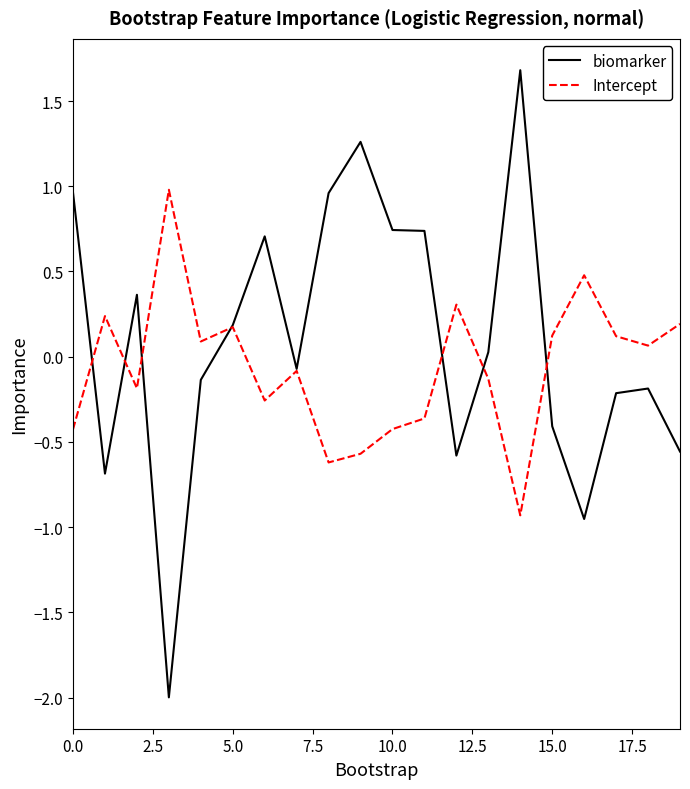

What is the lowest value of the biomarker series?

-2.0